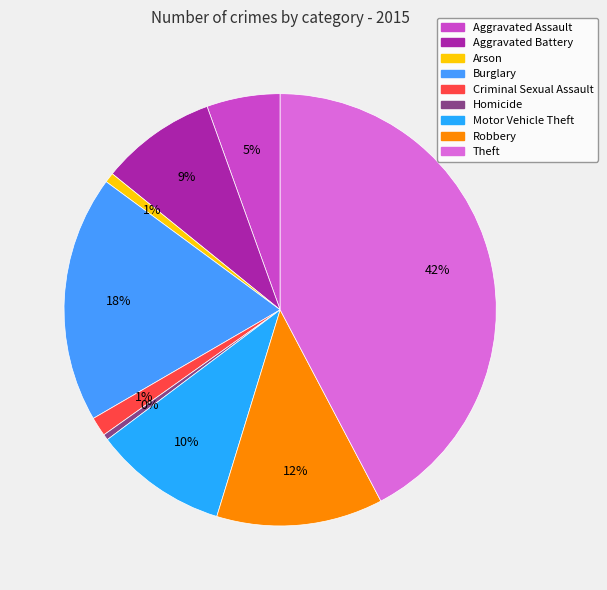

Which category has the biggest portion of the pie?

Theft